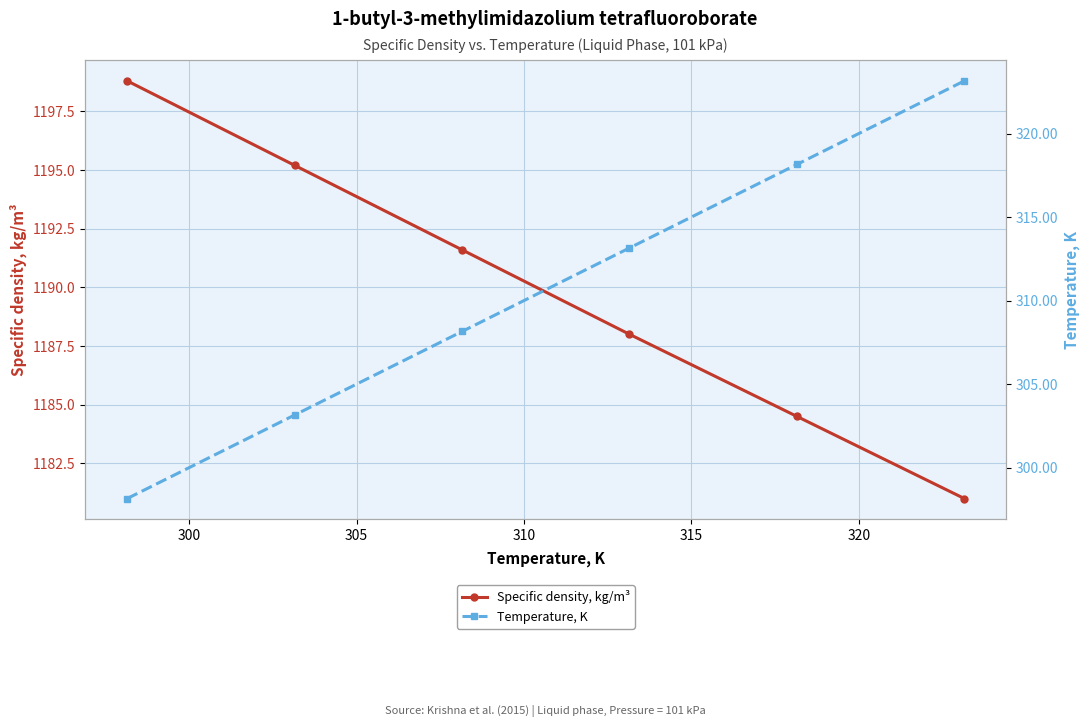

What is the maximum value for Specific density, kg/m³?

1198.8